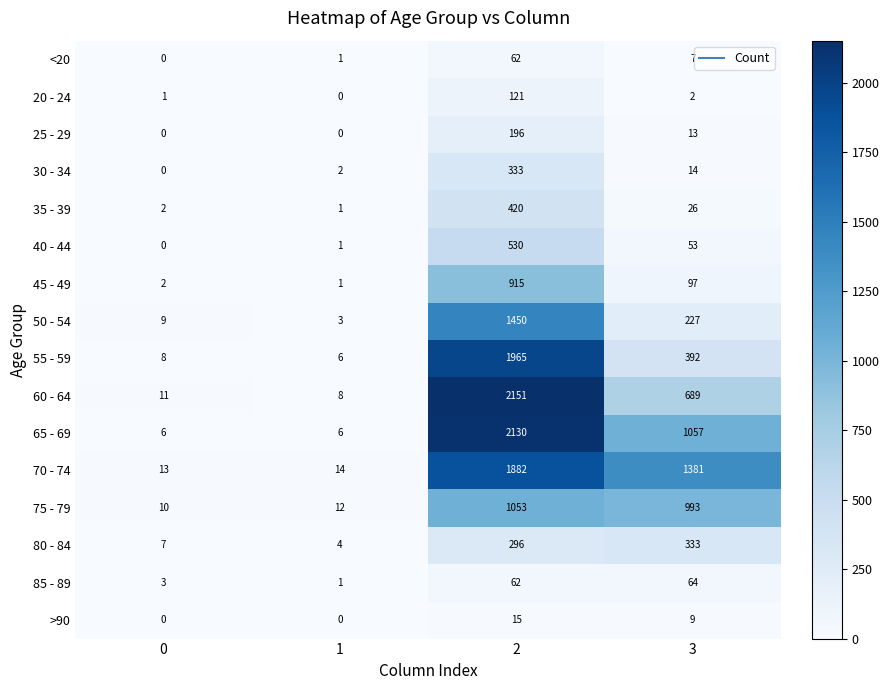

List the labels in order of 75 - 79 value, smallest first.

0, 1, 3, 2